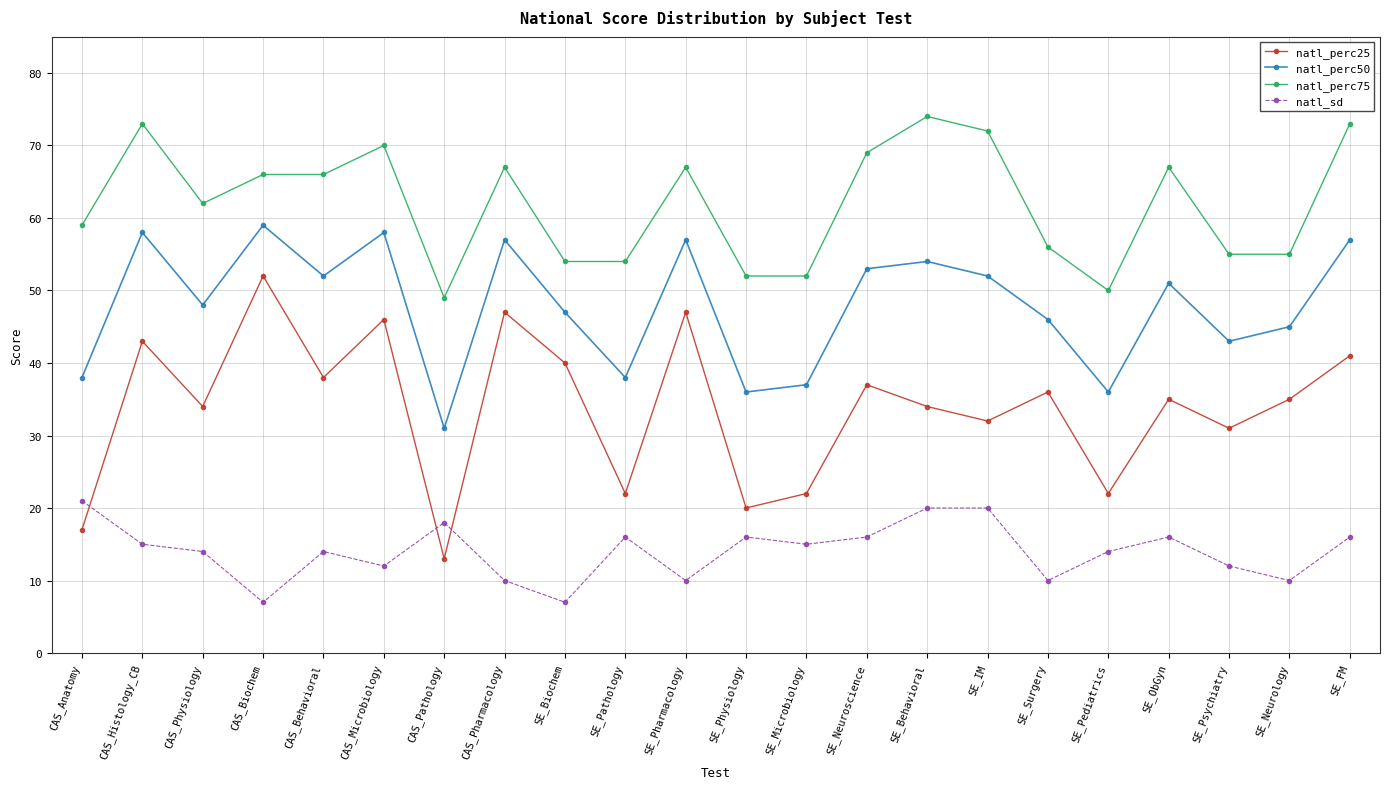

Where is natl_perc75 nearest to the value 61?

CAS_Physiology